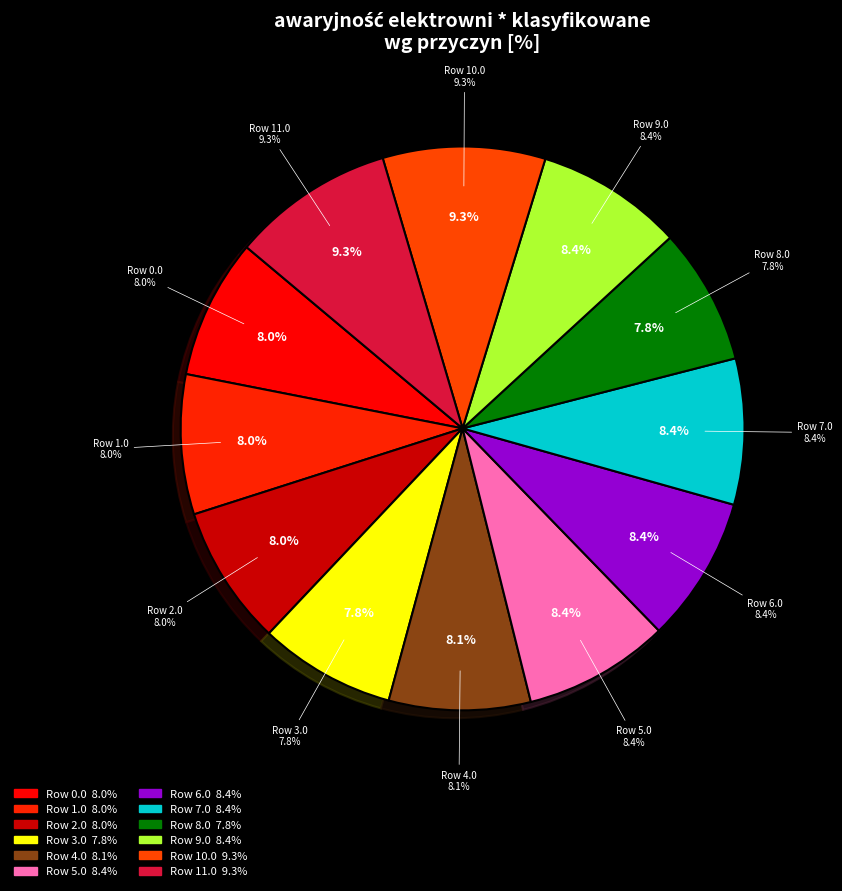

The Row 0.0 slice represents 1% of the pie. True or false?

False